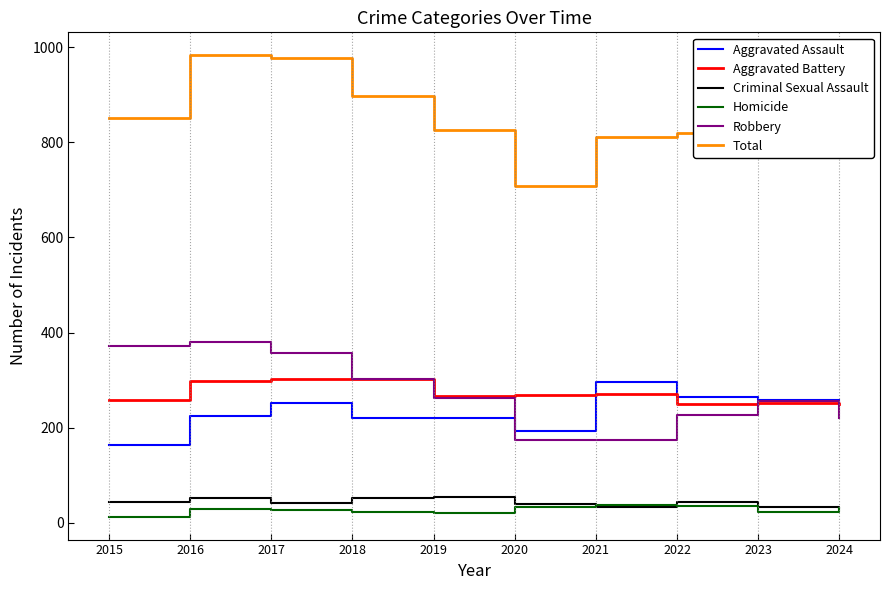

What is the total value across all series at 2020?

1416